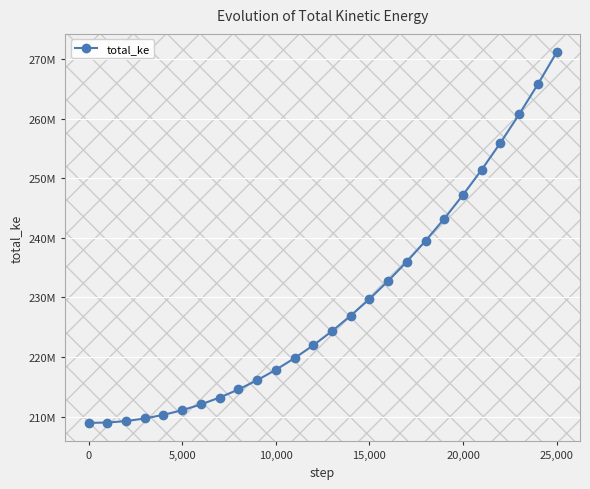

True or false: the data has more than 0 interior local peaks.

False